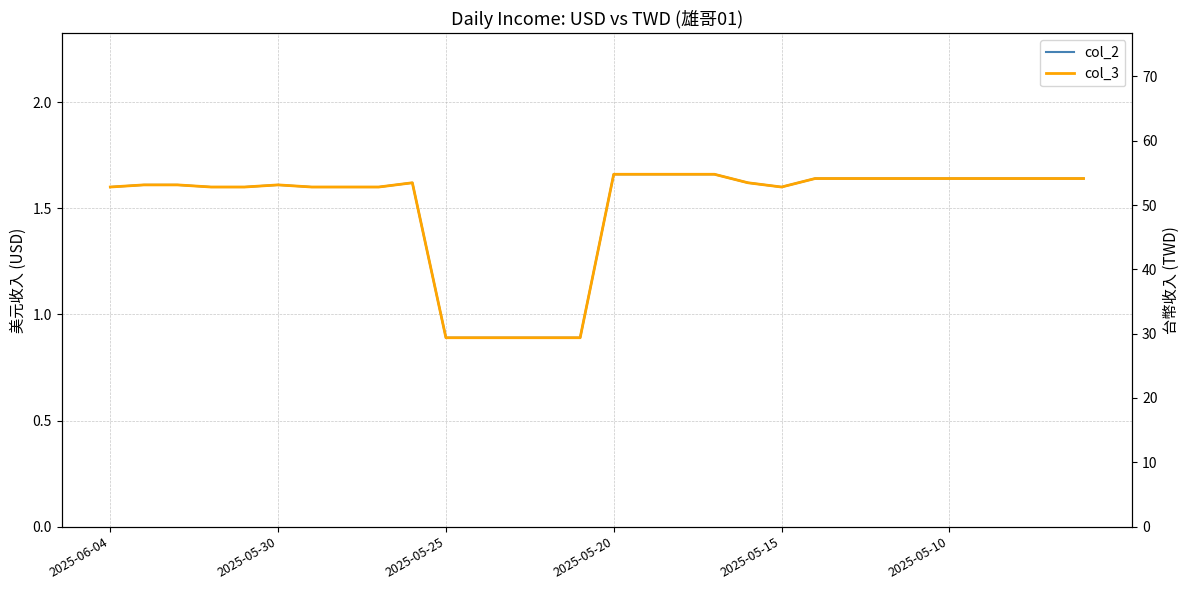

Which series has the largest total across all categories?

col_3